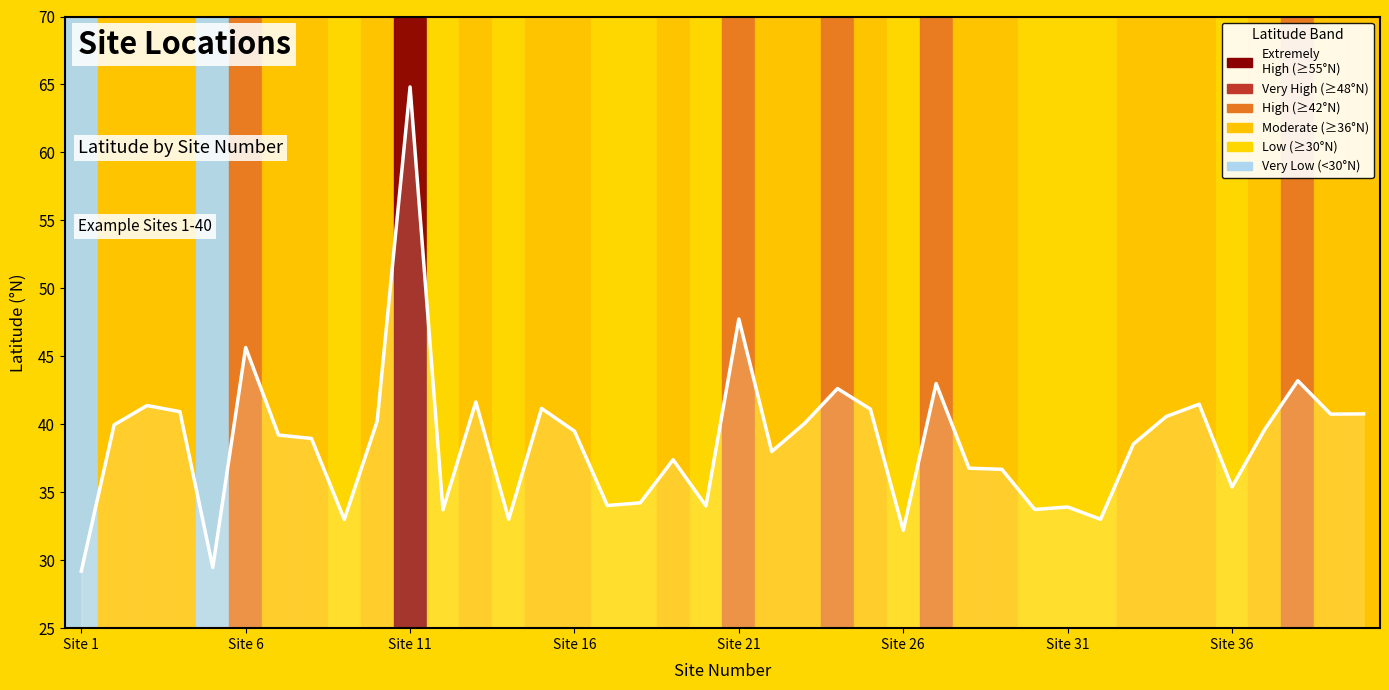

What is the smallest value displayed?

29.2